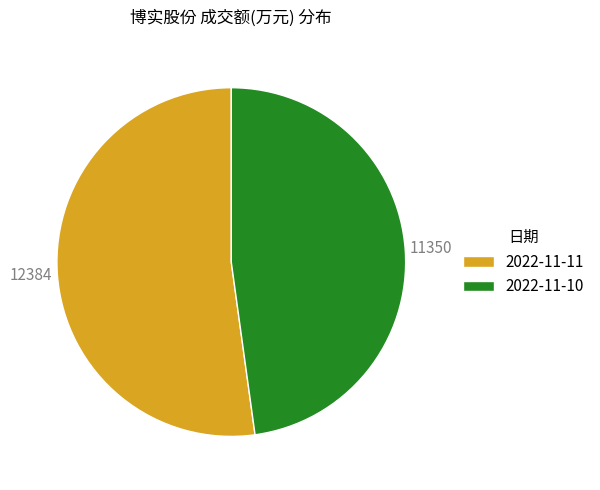

Is 2022-11-10 the majority of the pie?

No